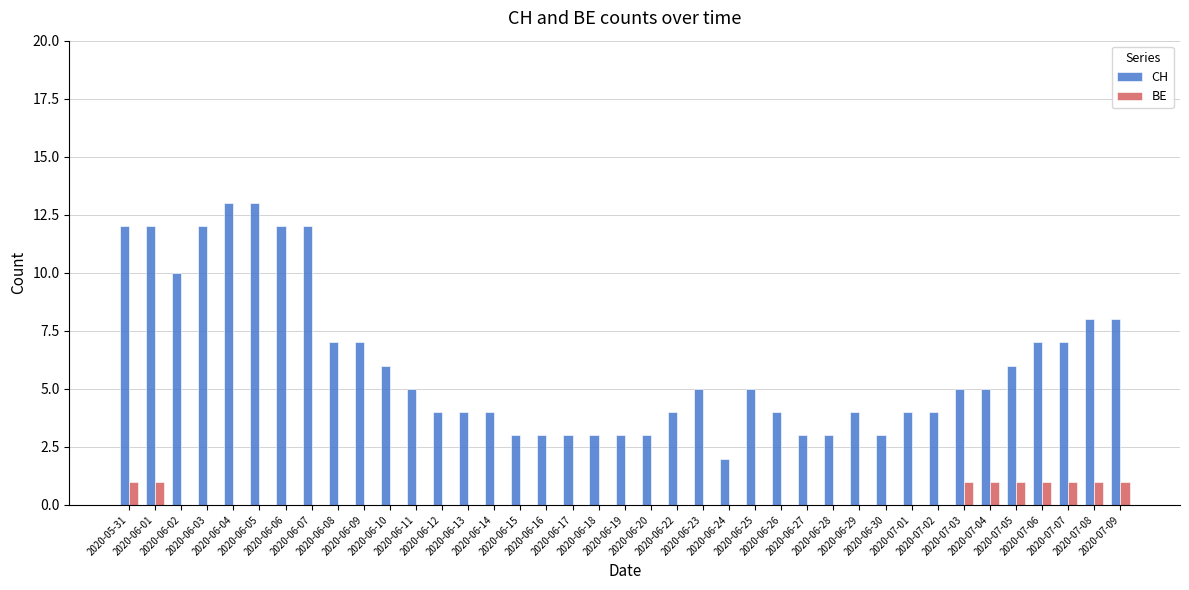

The value of BE at 2020-06-18 is 0. True or false?

True